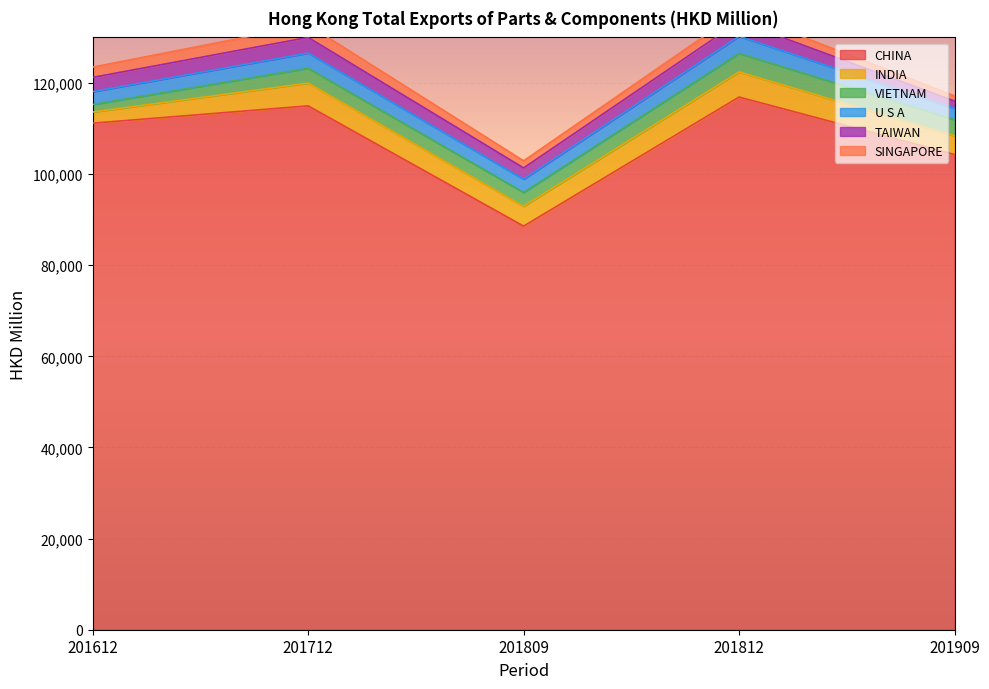

What value does the INDIA series have at 201612?

2444.9